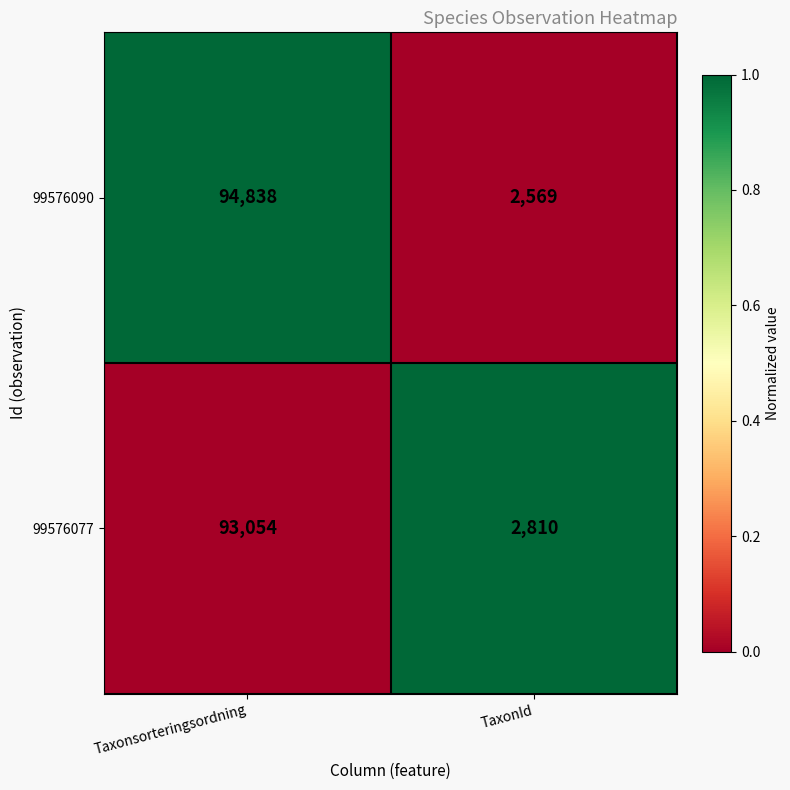

Which series has the largest total across all categories?

99576090